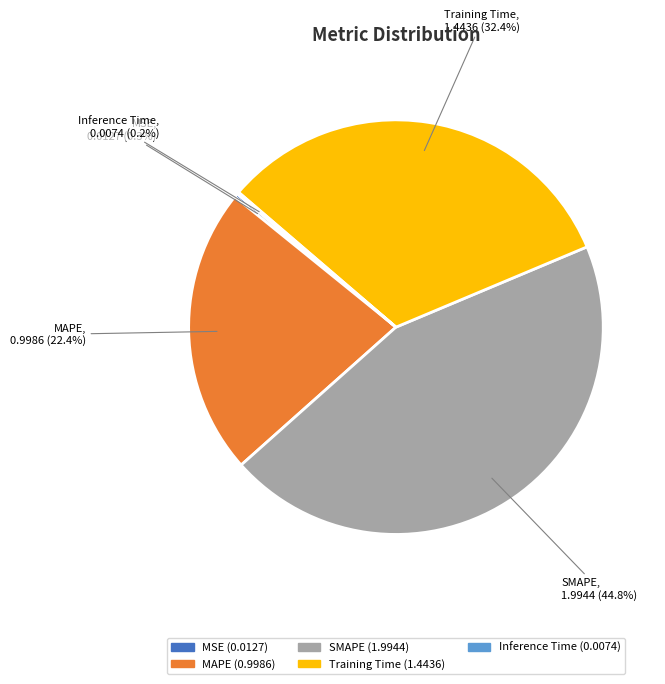

Which category has the biggest portion of the pie?

SMAPE